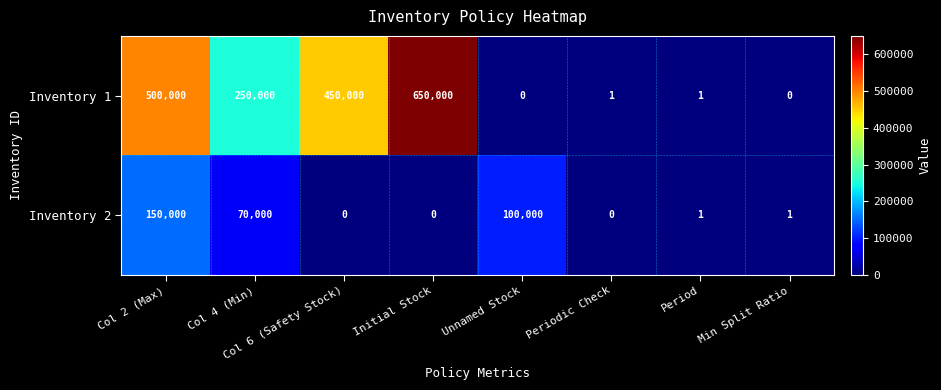

Which series has the largest total across all categories?

Inventory 1